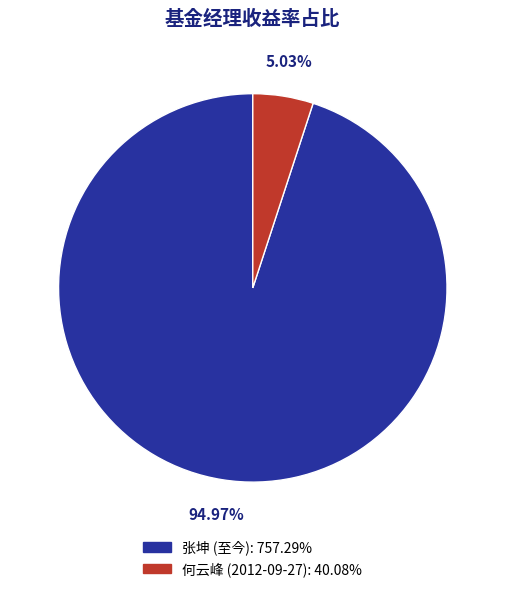

Is there a majority slice in this chart?

Yes